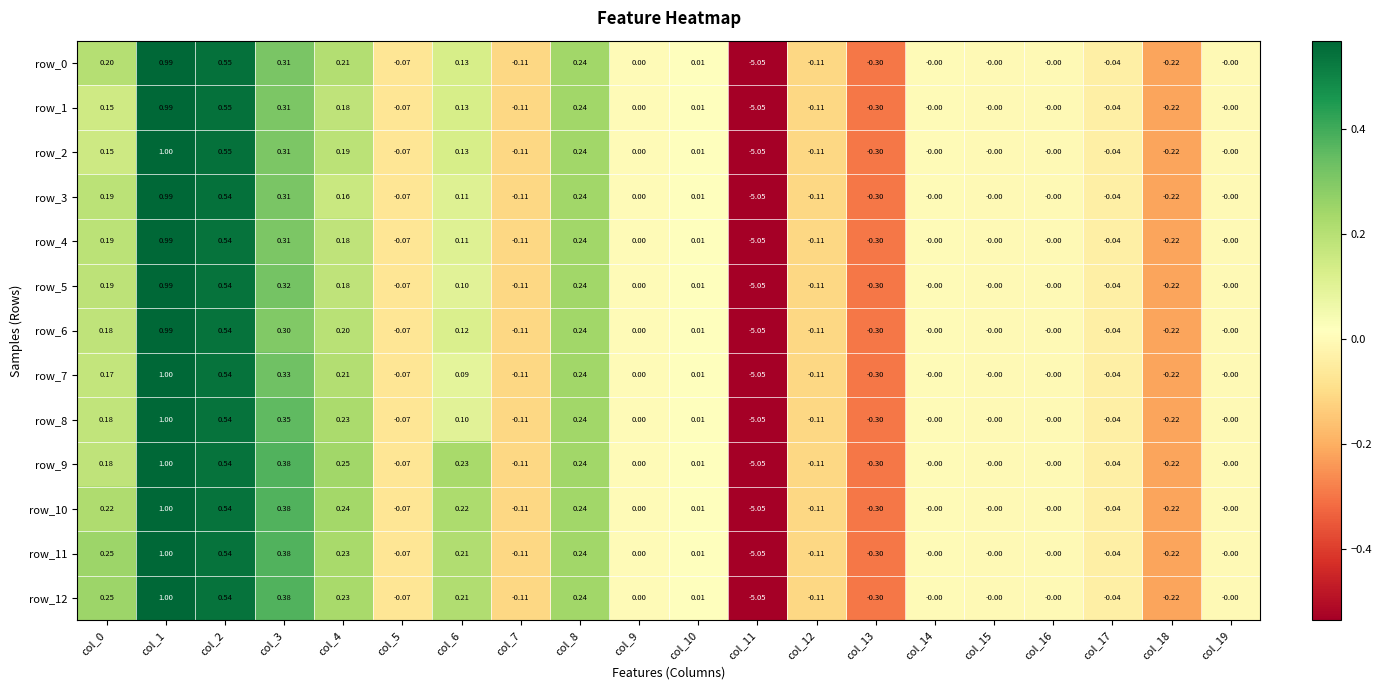

Is the value of row_1 at col_19 greater than the value of row_0 at col_6?

No